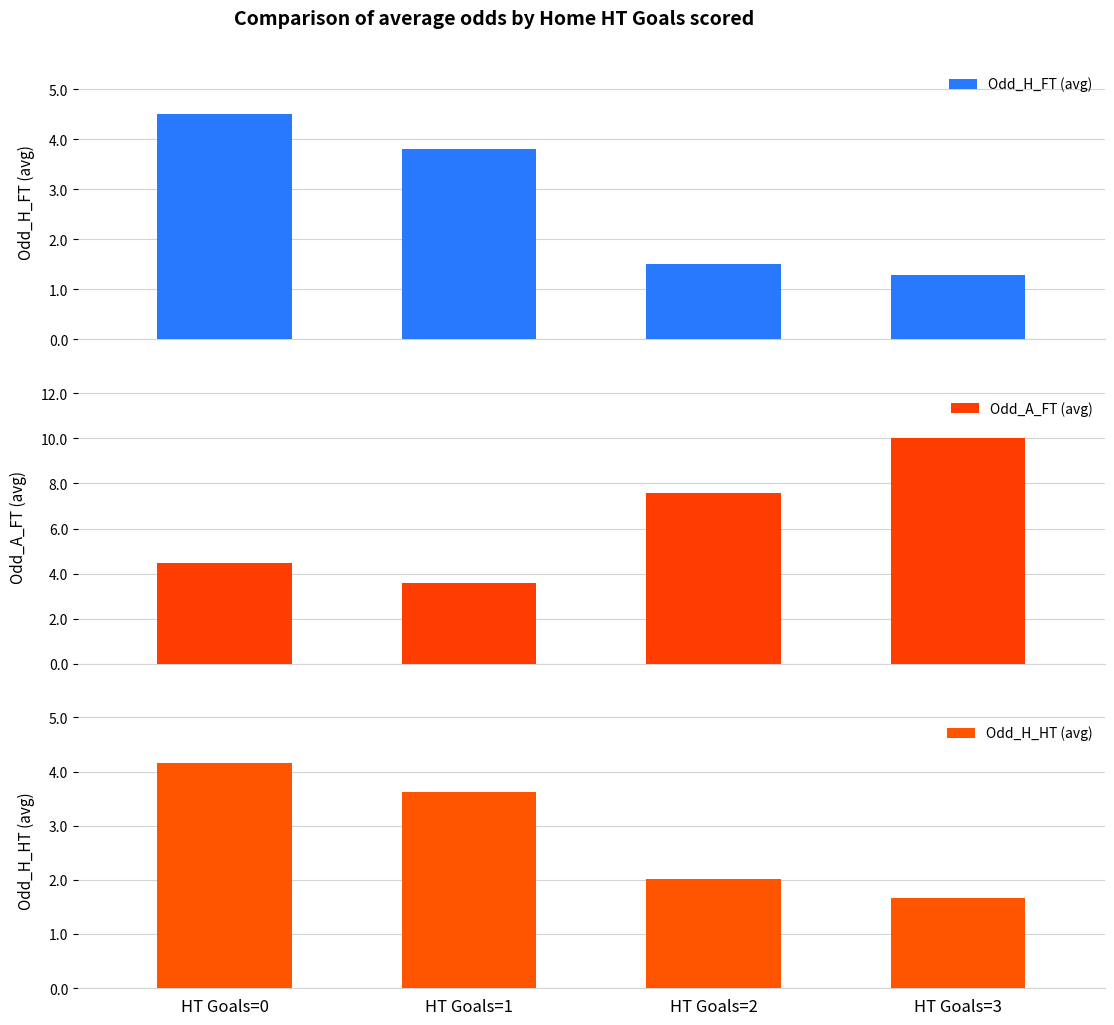

Reading left to right, what are all the values shown in this chart?

Odd_H_FT (avg): 4.5	3.8	1.5	1.3
Odd_A_FT (avg): 4.5	3.6	7.6	10.0
Odd_H_HT (avg): 4.2	3.6	2.0	1.7